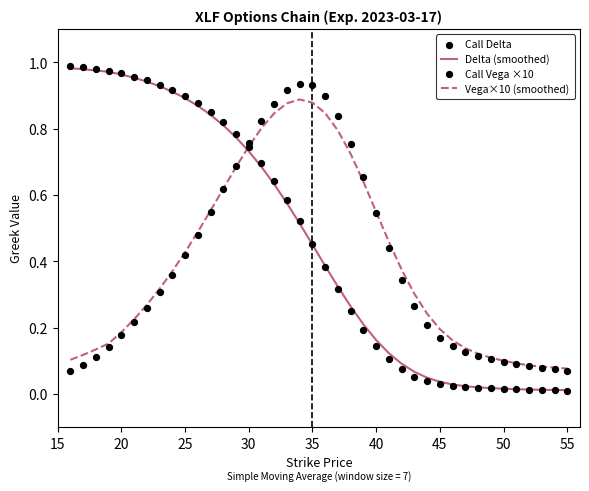

What are all the series names shown in the legend?

Delta (smoothed), Vega×10 (smoothed), Call Delta, Call Vega ×10